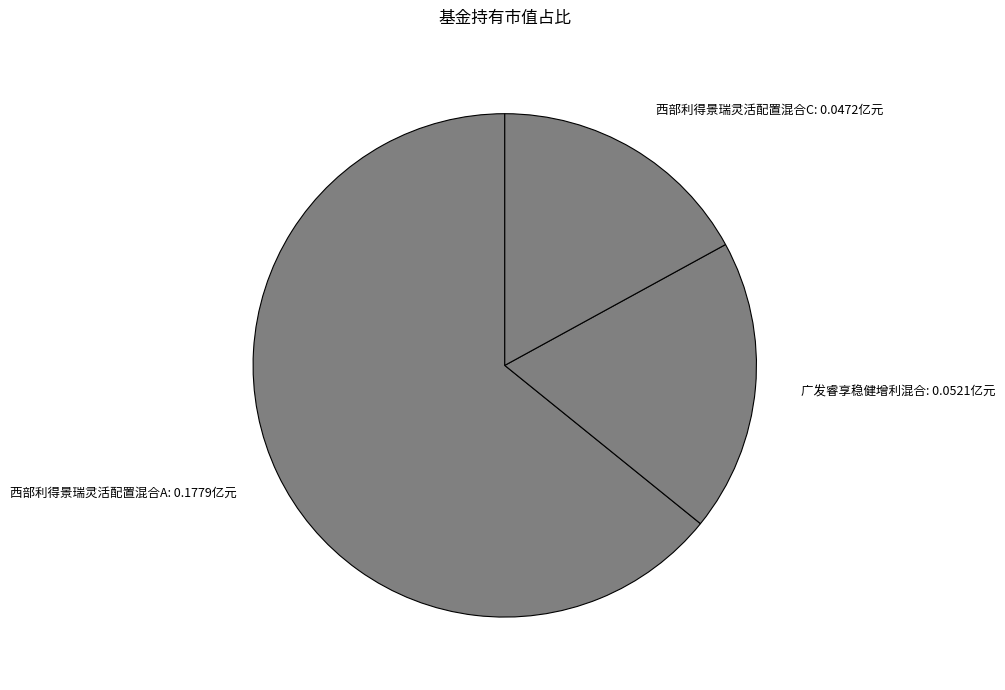

Which has a higher value, 西部利得景瑞灵活配置混合A: 0.1779亿元 or 西部利得景瑞灵活配置混合C: 0.0472亿元?

西部利得景瑞灵活配置混合A: 0.1779亿元